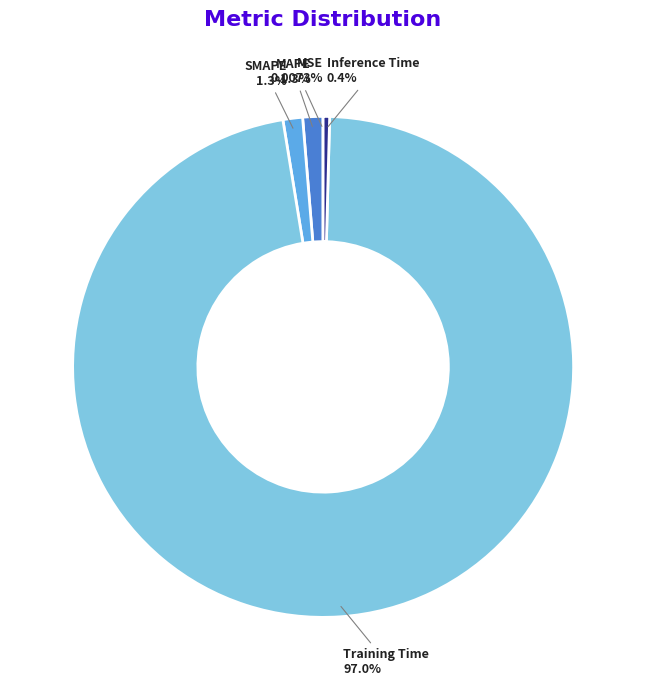

True or false: Inference Time accounts for 8% of the total.

False